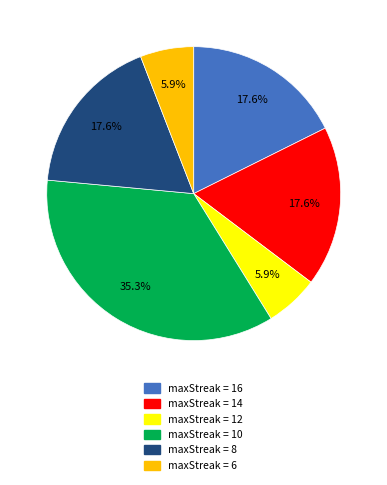

How many segments does this pie chart have?

6